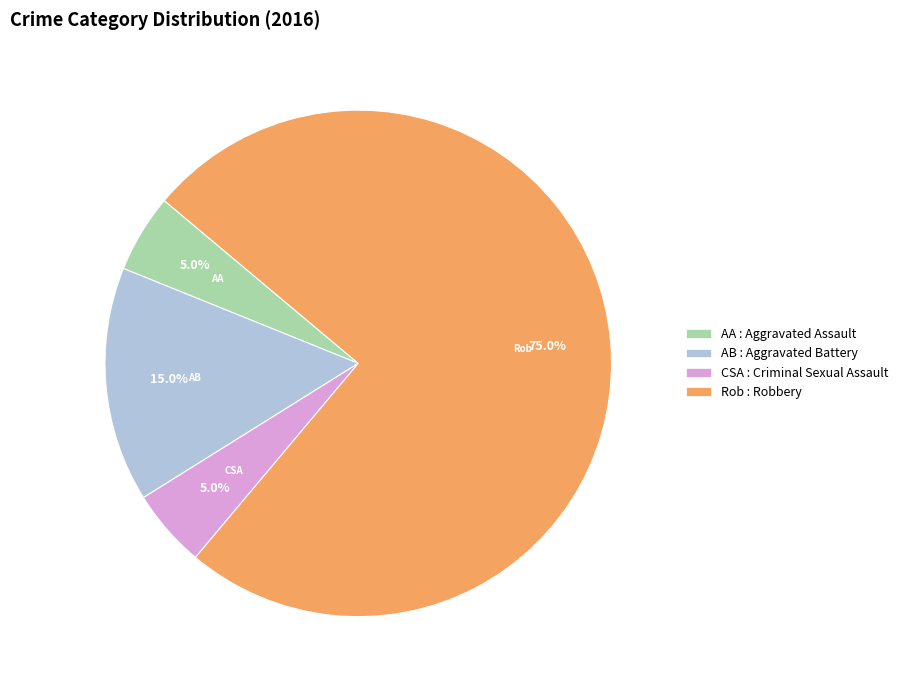

Does any single category account for the majority?

Yes